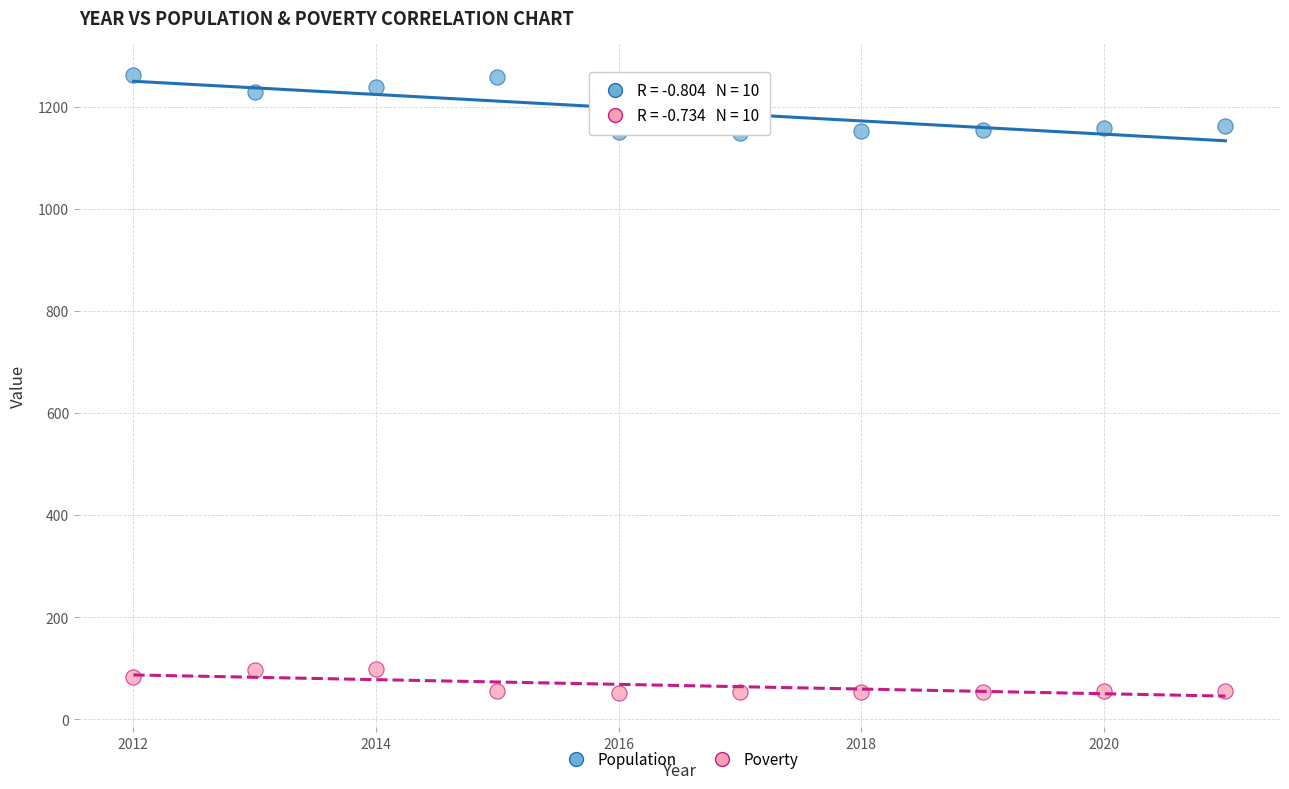

What is the X range (max minus min) for the scatter plot?

9